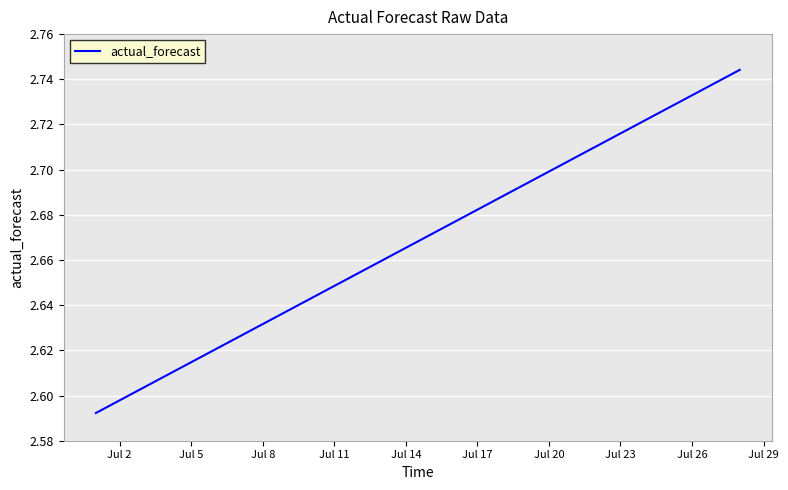

Count the values in the range 2 to 3.

28